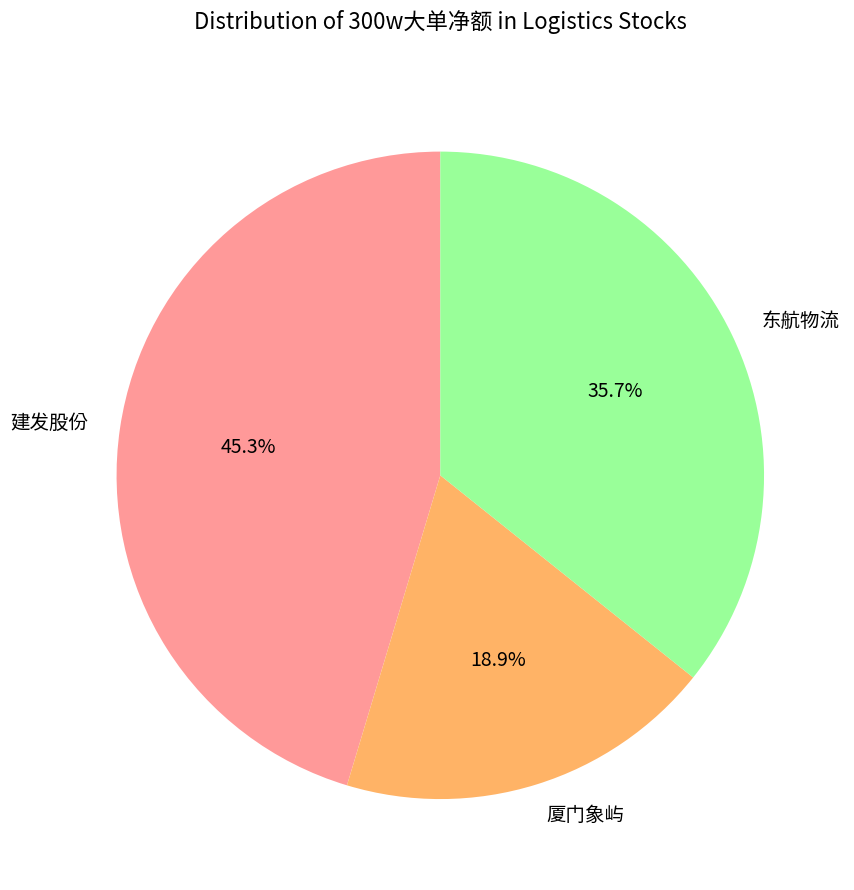

Is there any slice that represents more than half of the pie?

No